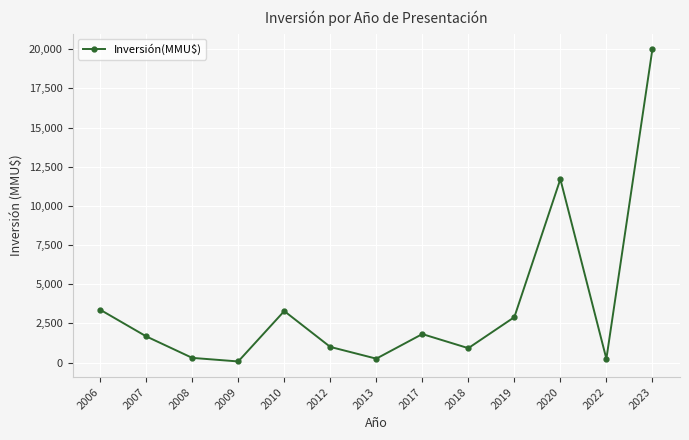

Is it true that the value at 2020 is 3884?

False